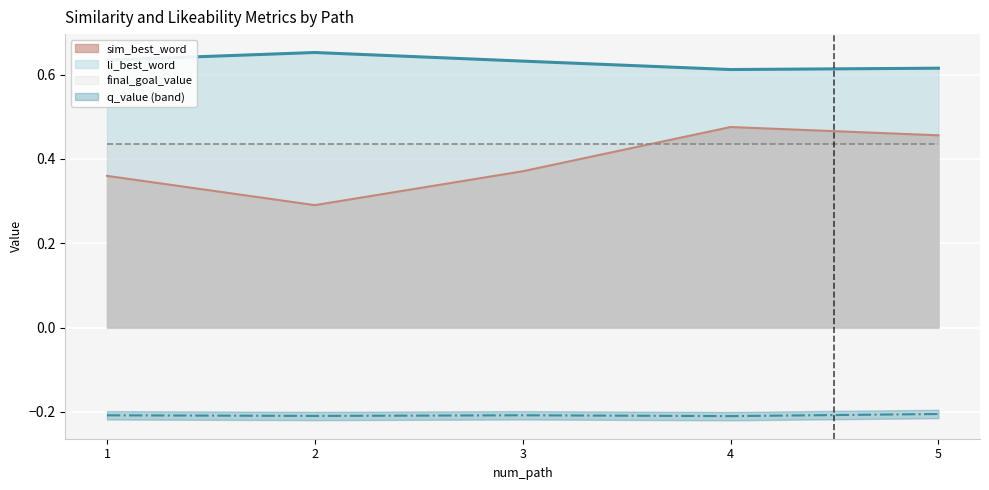

Reading right to left, list all the values displayed in this chart.

sim_best_word: 0.5	0.5	0.4	0.3	0.4
li_best_word: 0.6	0.6	0.6	0.7	0.6
q_value: -0.2	-0.2	-0.2	-0.2	-0.2